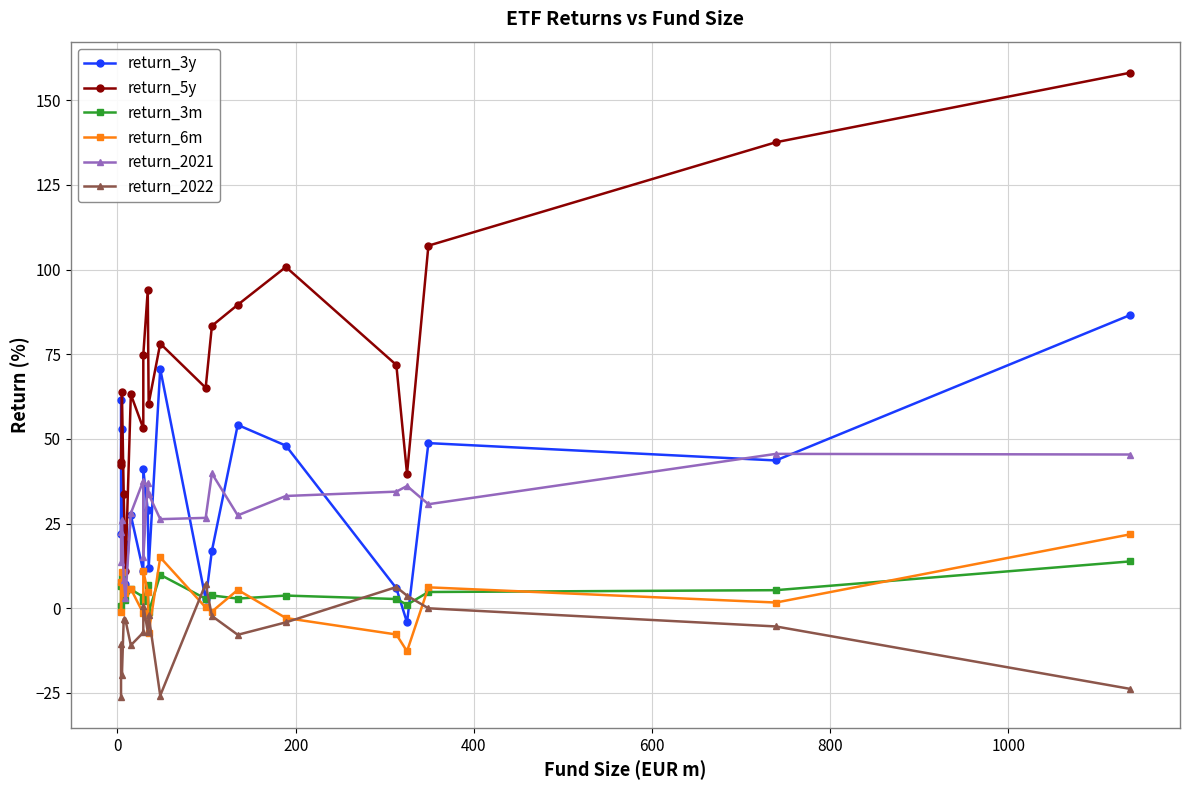

How many series are shown in this chart?

6